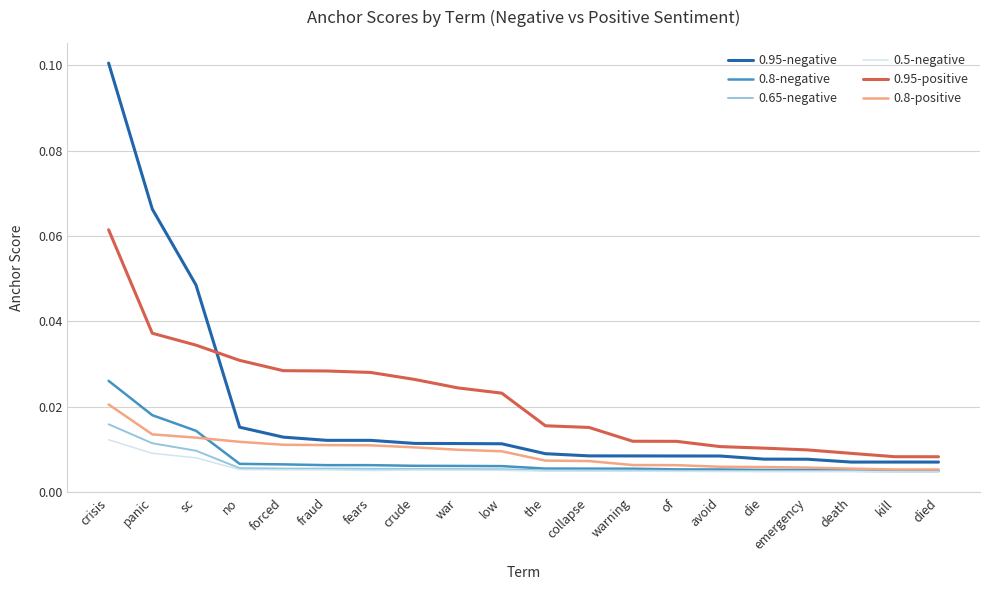

What position from the left is fears?

7